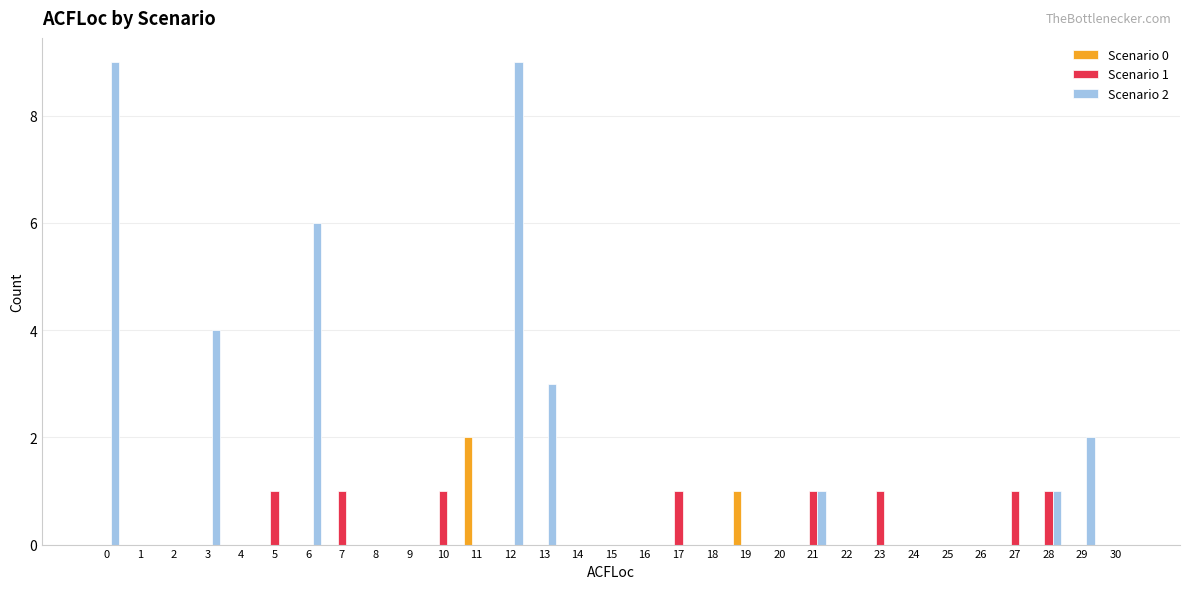

Which series has the largest total across all categories?

Scenario 2